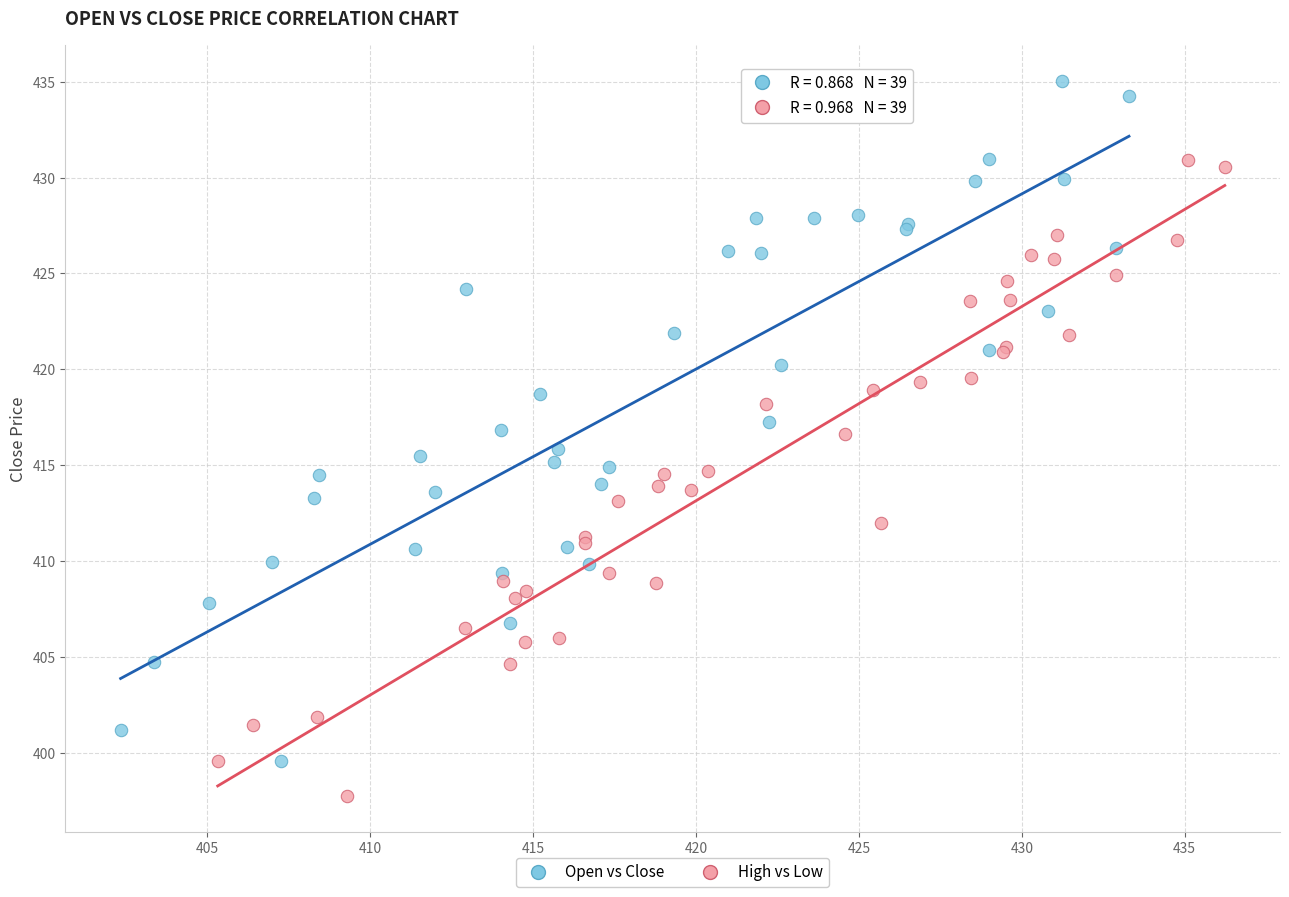

Which series reaches the maximum Y coordinate?

Open vs Close